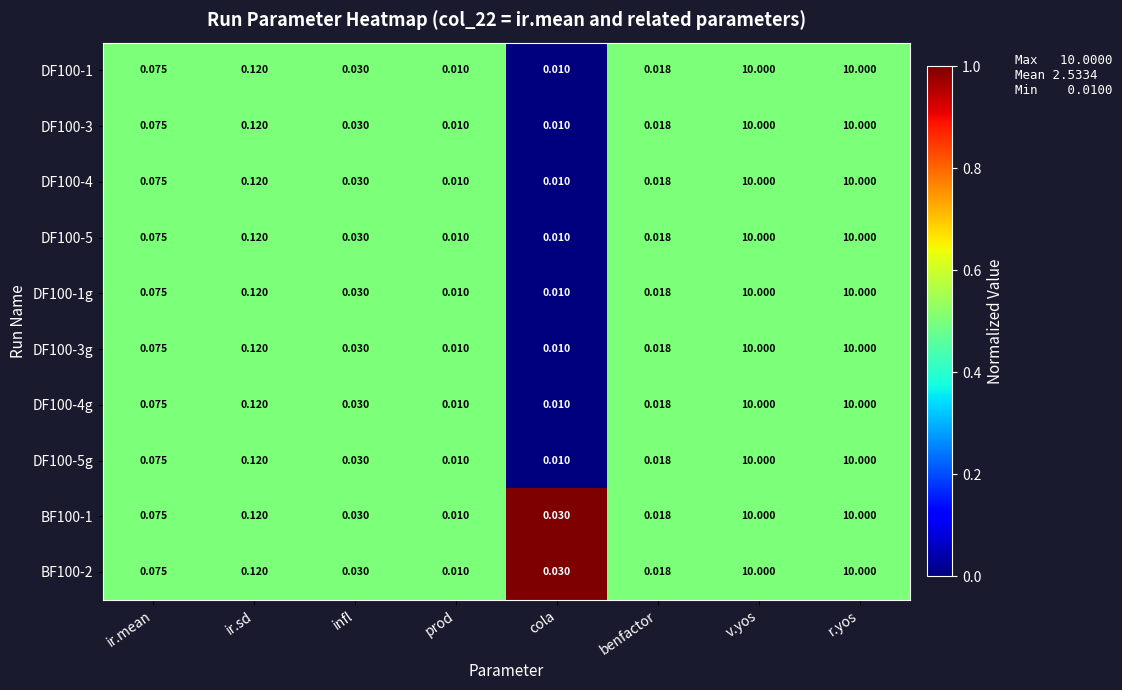

At which label does BF100-1 reach its minimum?

prod